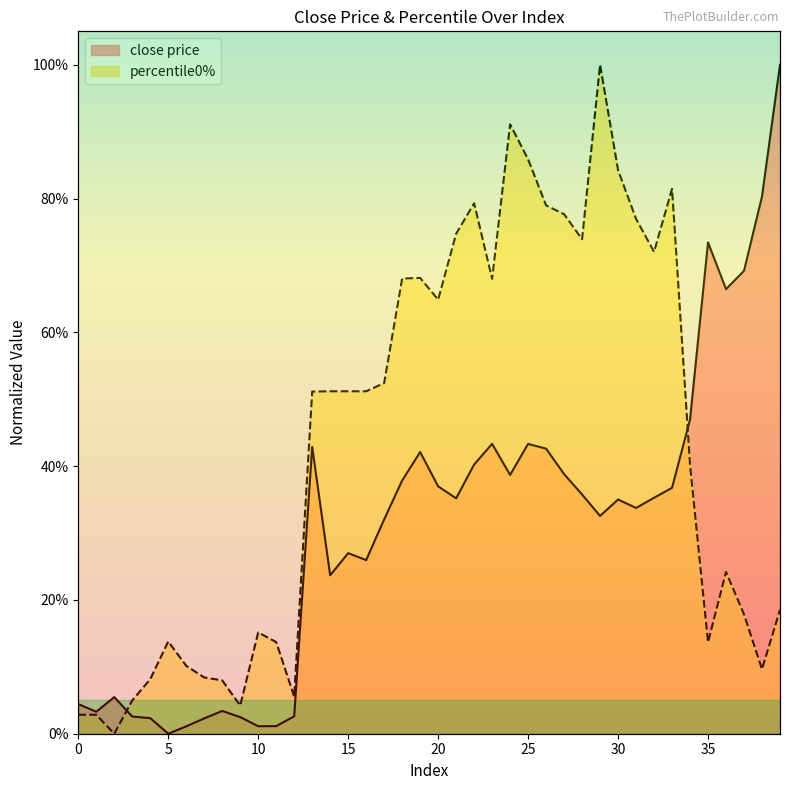

How many intersections are there between percentile0% and close price?

2